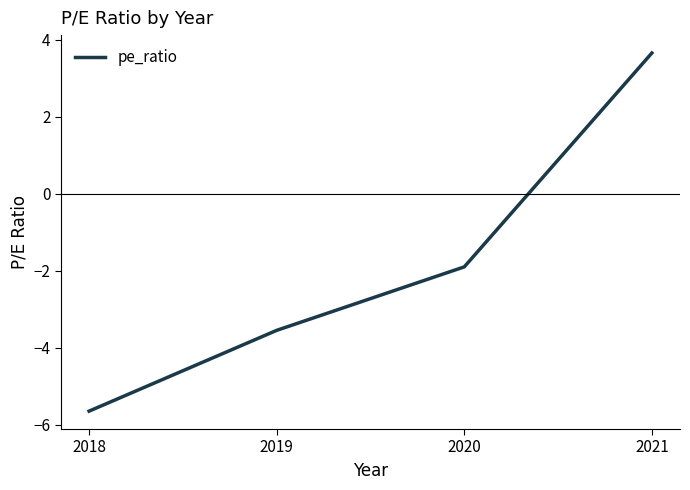

Which has a higher value, 2019 or 2018?

2019